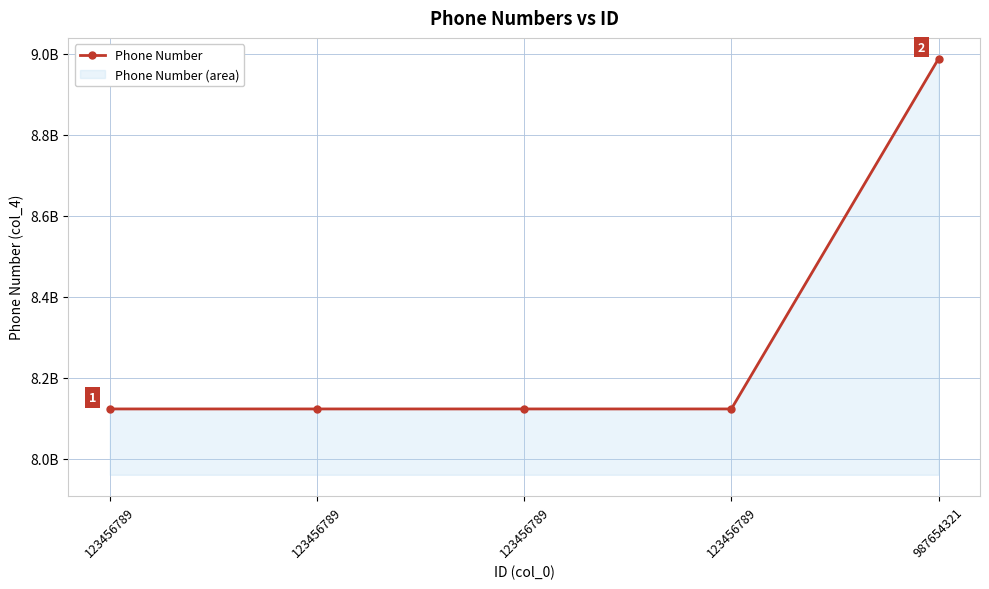

Between 123456789 and 123456789, which is larger?

123456789